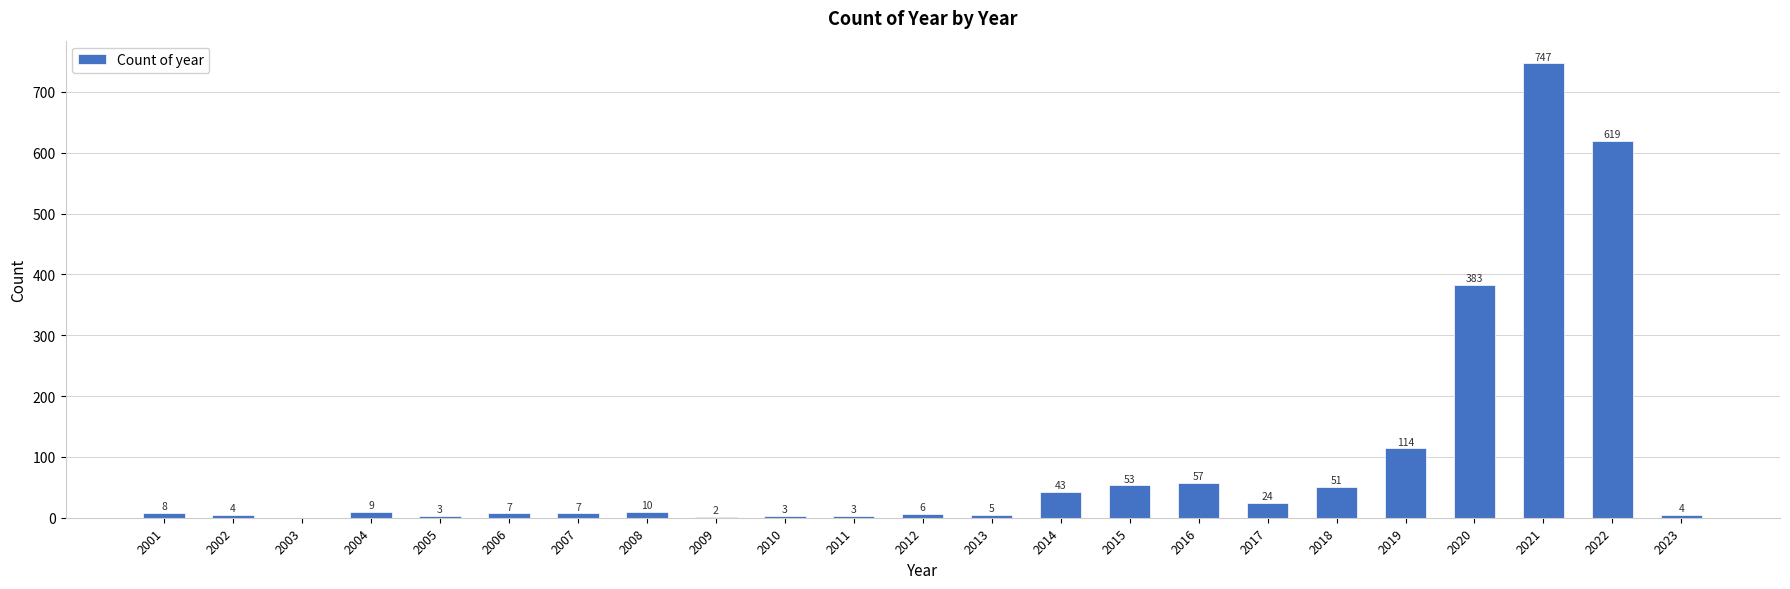

Between 2022 and 2009, which is larger?

2022